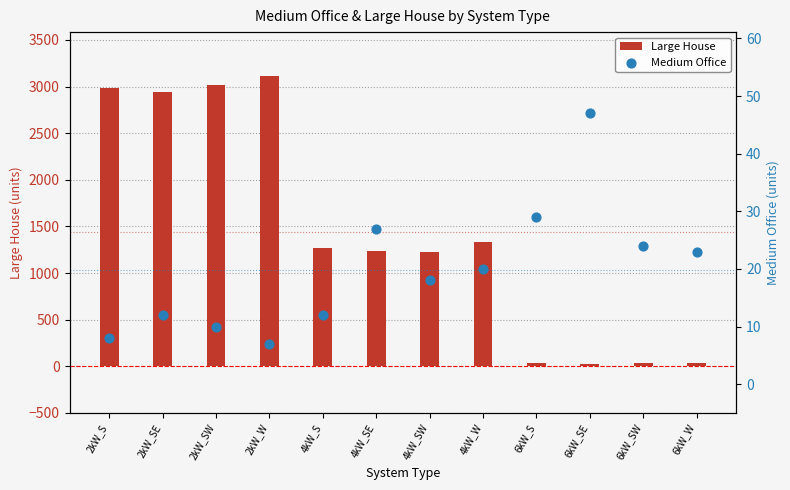

Which series reaches the minimum Y coordinate?

Medium Office